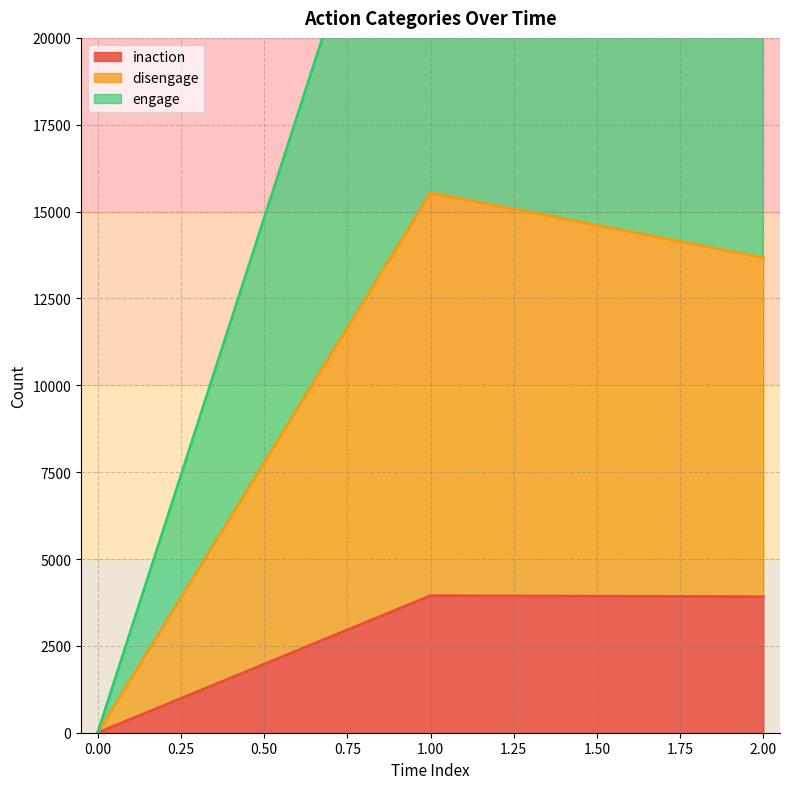

What is the difference between the maximum and minimum values in the inaction series?

3945